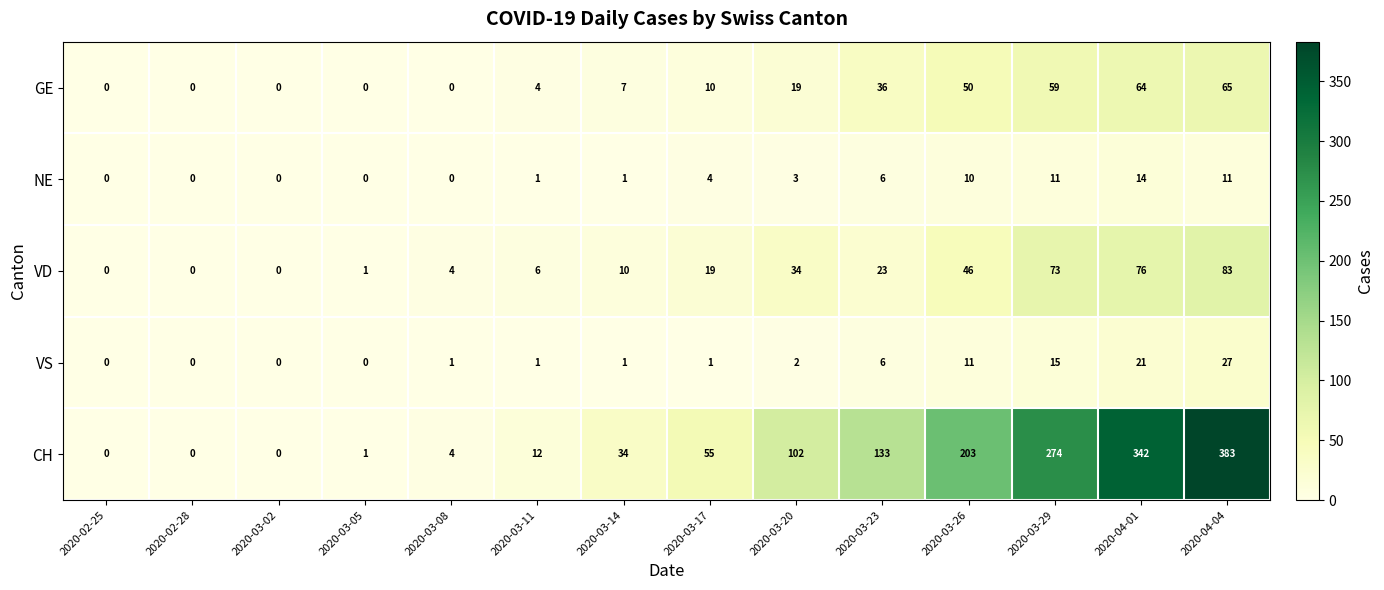

List the series in order of their peak value, highest first.

CH, VD, GE, VS, NE